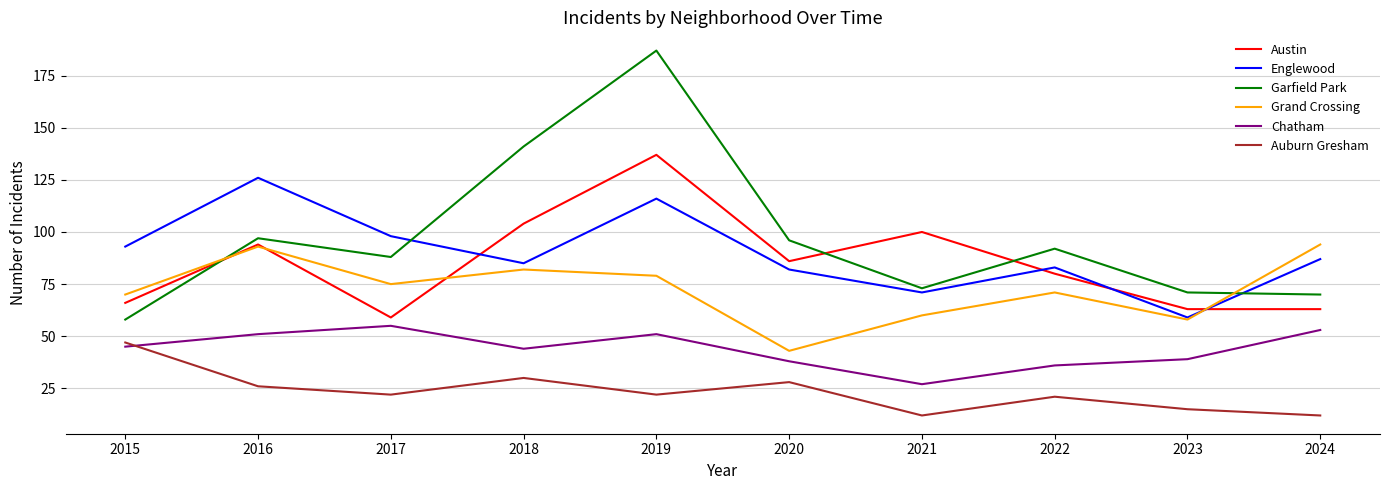

The value of Chatham at 2021 is 40. True or false?

False